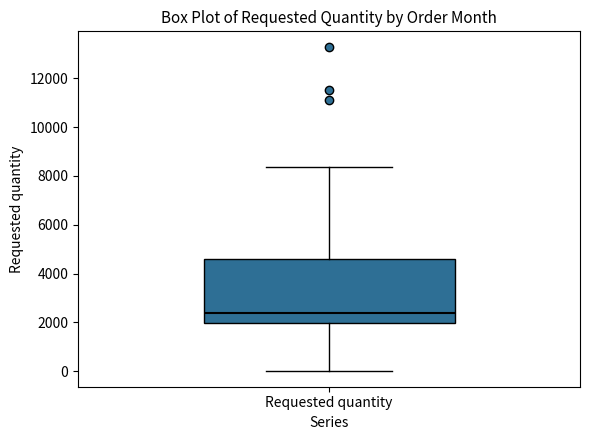

Transcribe this box plot: give where the median line is, the range the box spans, and where the two whiskers end, as read against the y-axis. The values are not printed on the chart, so give them approximately, as read against the axis.

median 2400, box 2000 to 4600, whiskers 0 to 8400